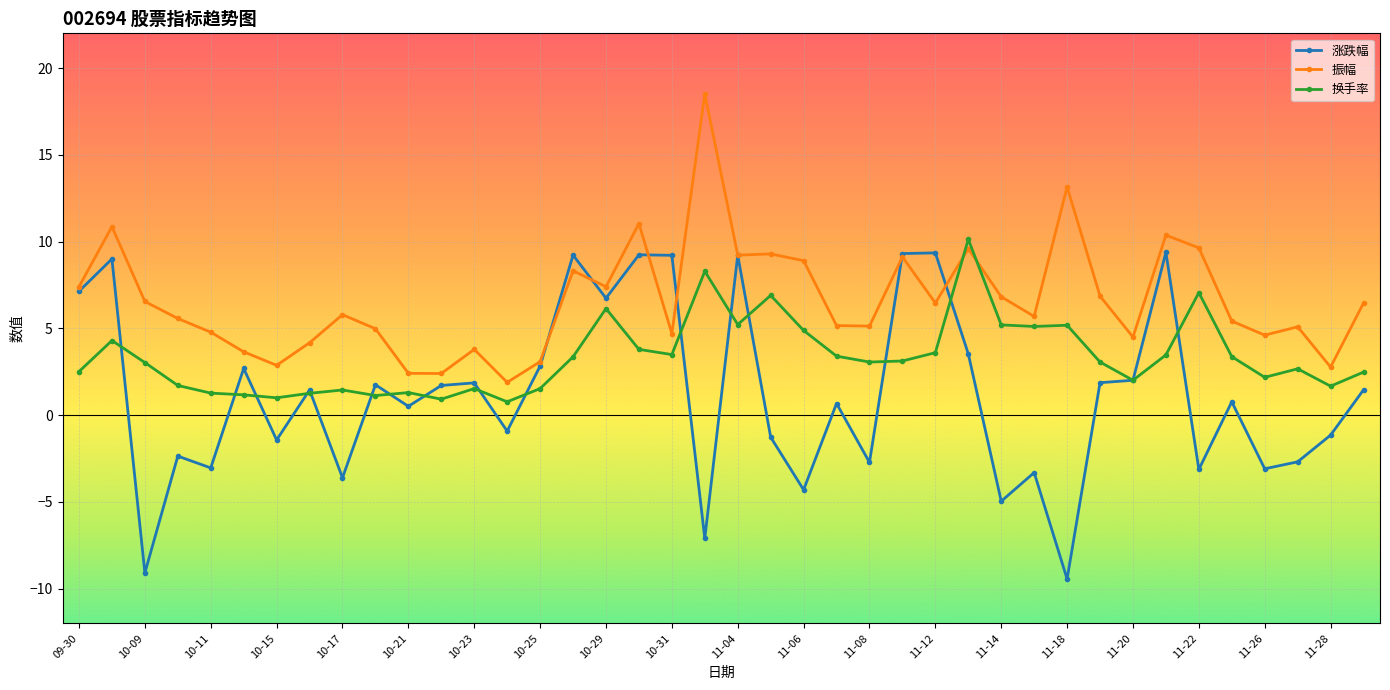

What is the value of the 涨跌幅 point at the 25th from the left?

-2.7